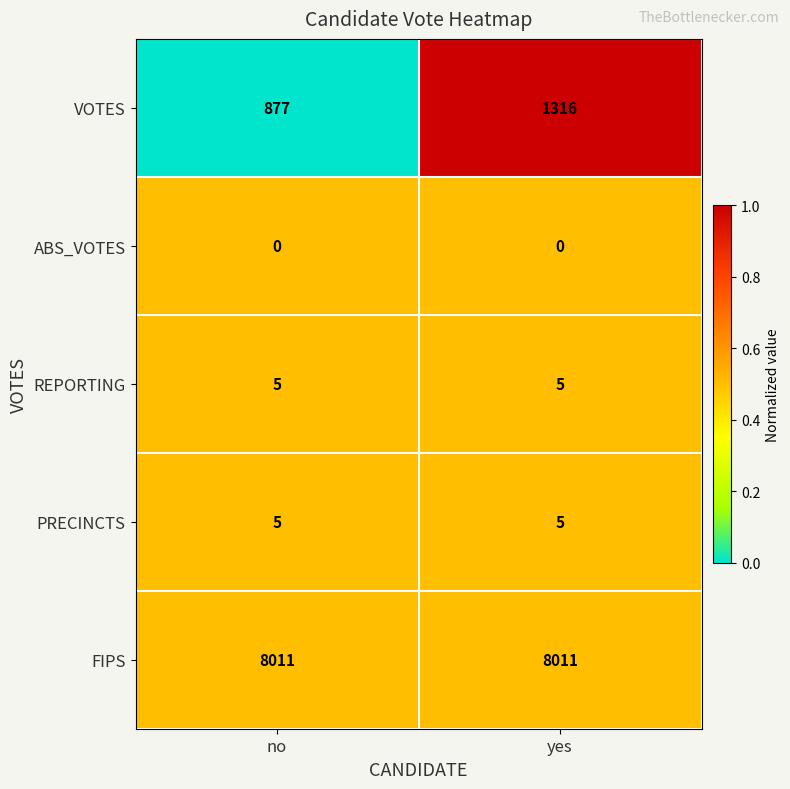

True or false: PRECINCTS has a value of 5 at no.

True